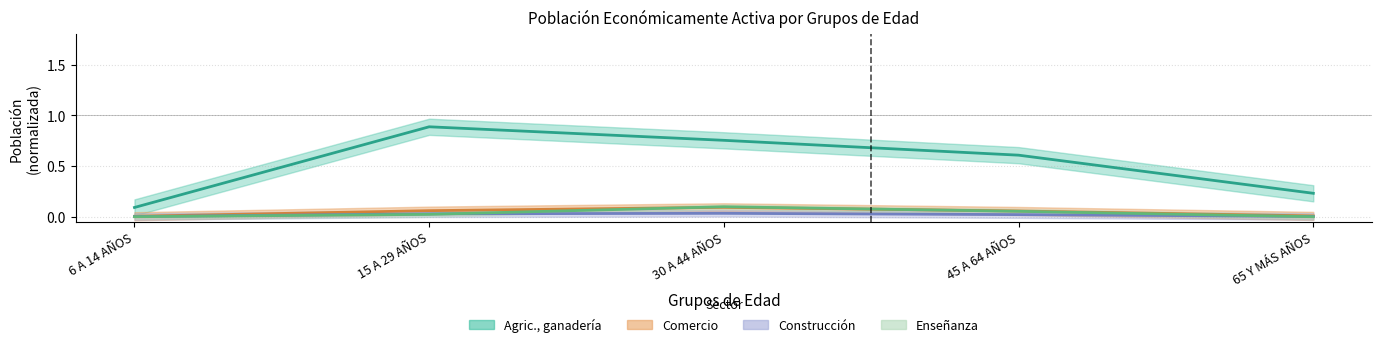

What is the label of the 4th point from the left?

45 A 64 AÑOS